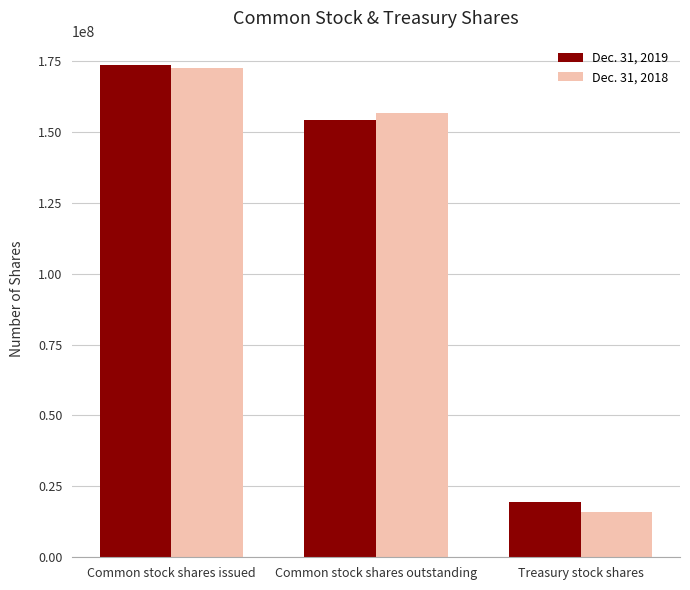

At which label does Dec. 31, 2018 first exceed 156609340?

Common stock shares issued